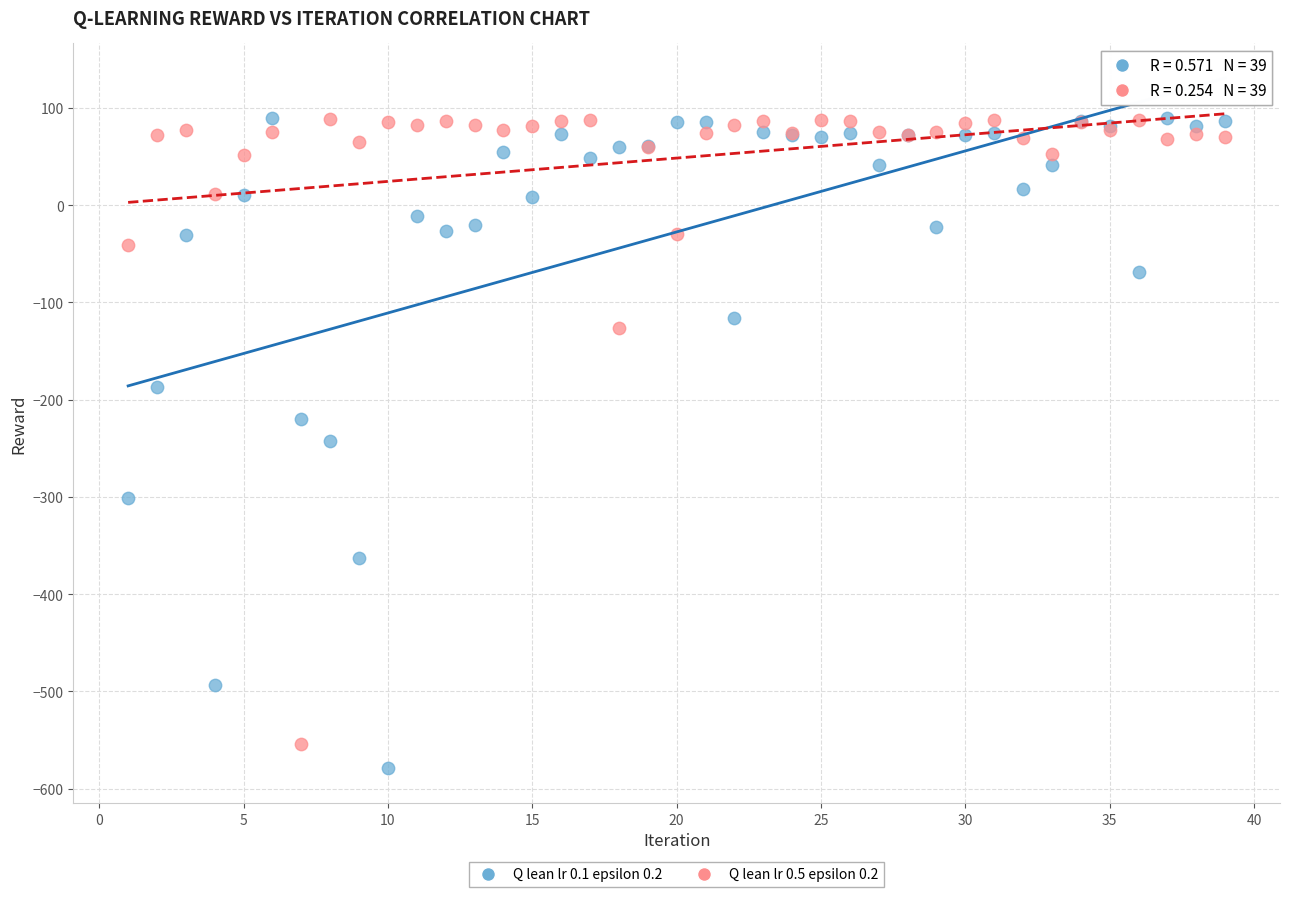

Which series contains the lowest Y value?

Q lean lr 0.1 epsilon 0.2